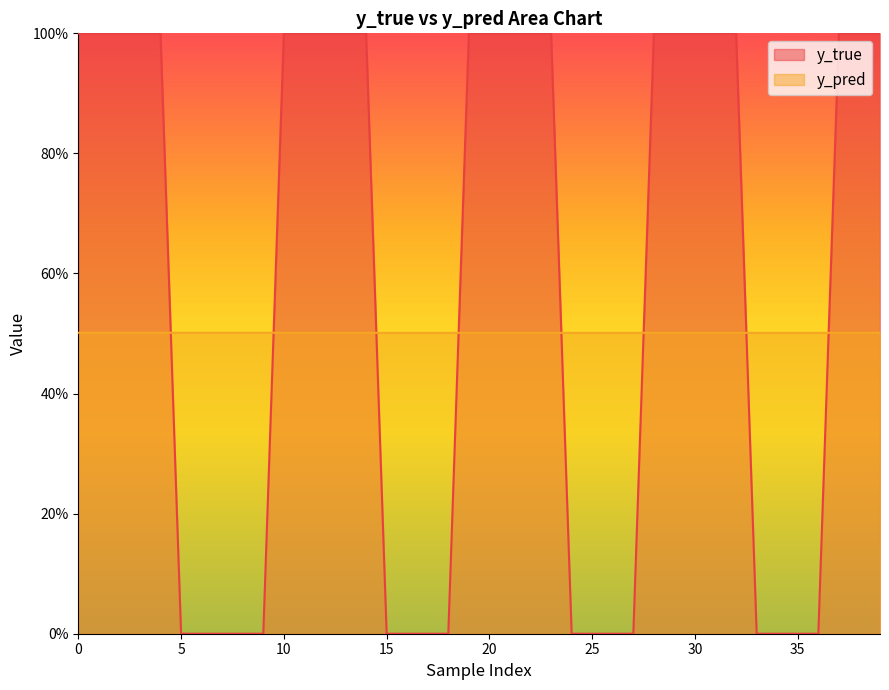

Which category has the lowest value in the y_true series?

5